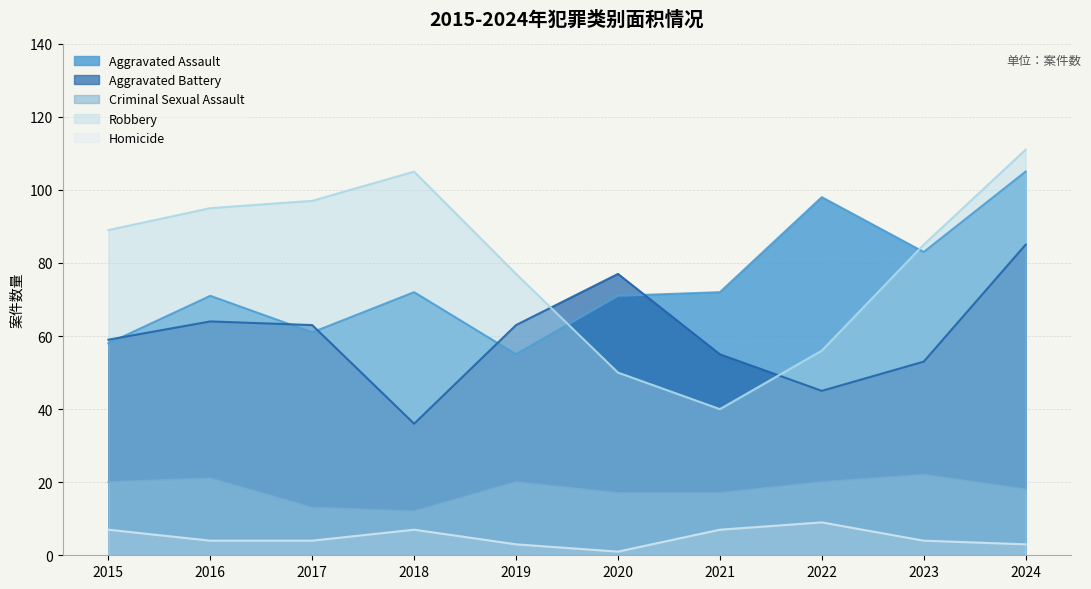

Is the value of Homicide at 2015 greater than the value of Robbery at 2015?

No